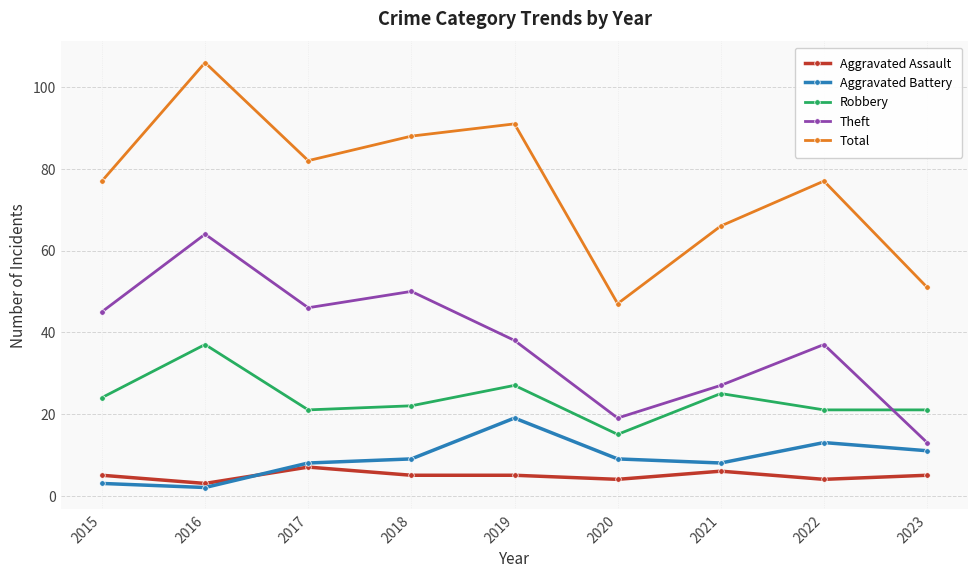

List the series in order of their peak value, lowest first.

Aggravated Assault, Aggravated Battery, Robbery, Theft, Total